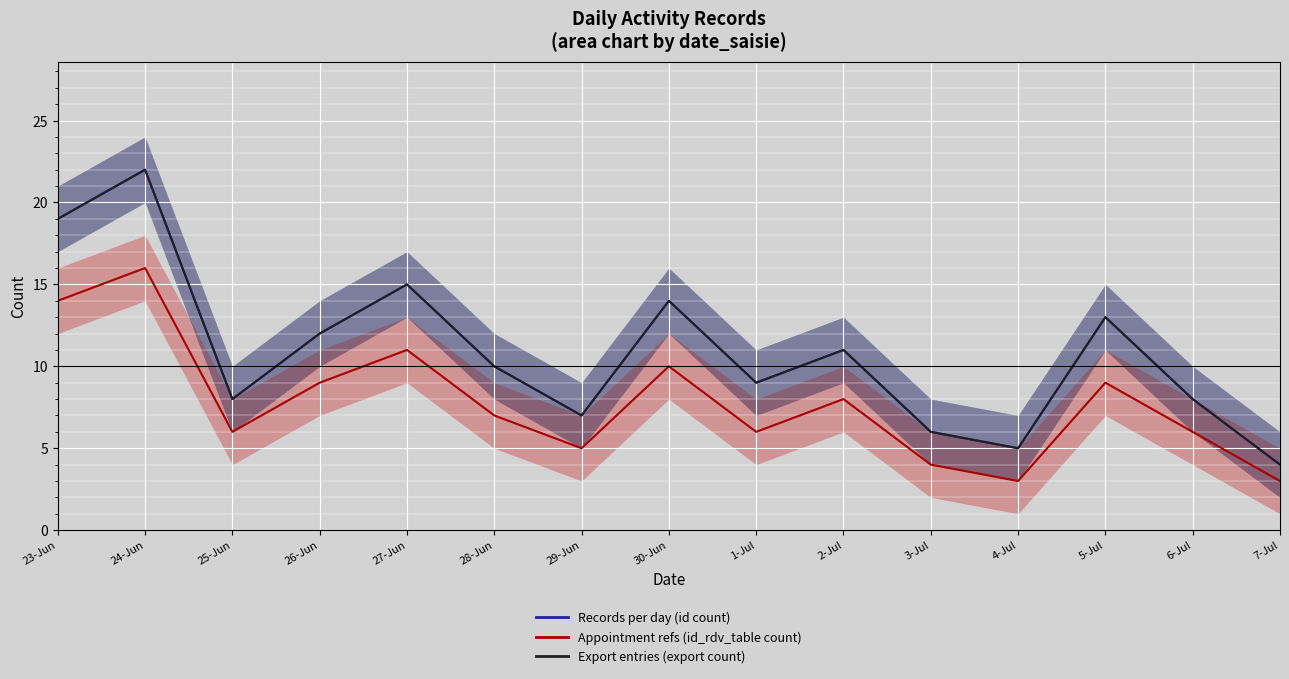

List the labels in order of Records per day (id count) value, smallest first.

7-Jul, 4-Jul, 3-Jul, 29-Jun, 25-Jun, 6-Jul, 1-Jul, 28-Jun, 2-Jul, 26-Jun, 5-Jul, 30-Jun, 27-Jun, 23-Jun, 24-Jun